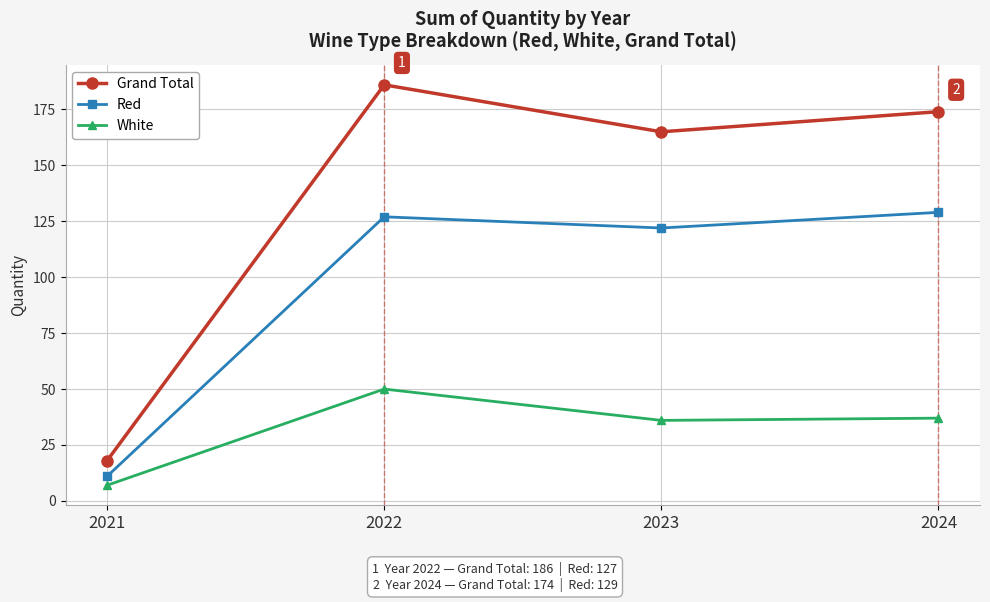

Is this an area chart (filled region under the line)?

No